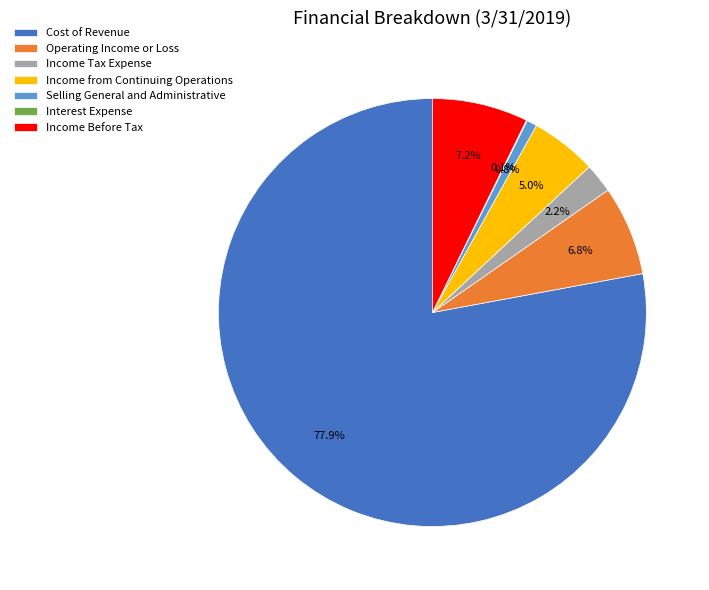

Combined, do Income Before Tax and Selling General and Administrative account for over 50%?

No